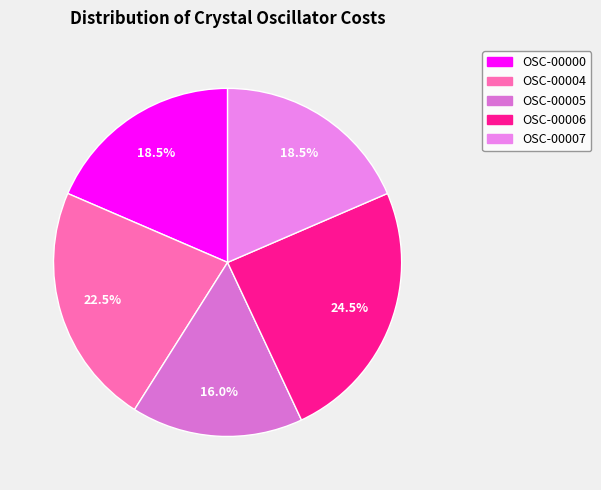

How many slices are in this pie chart?

5